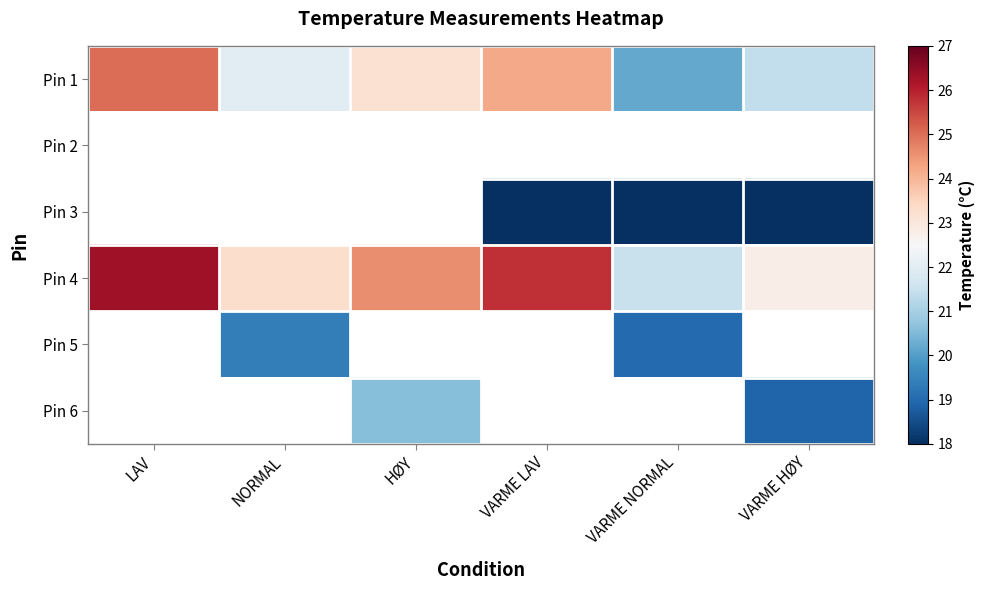

Rank the series at VARME LAV from highest to lowest value.

Pin 4, Pin 1, Pin 3, Pin 2, Pin 5, Pin 6